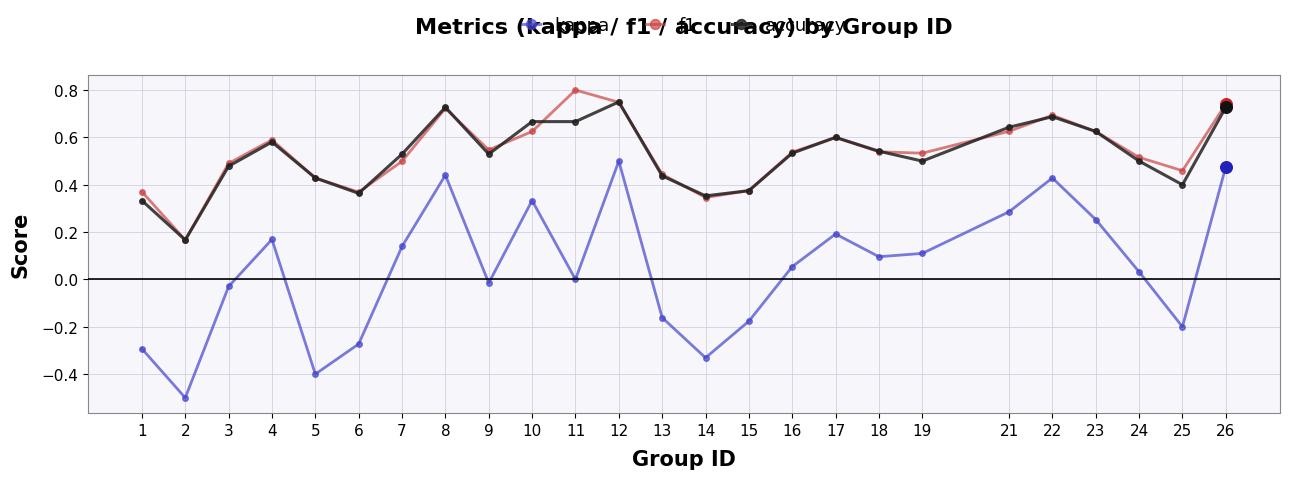

Which series has the widest spread of values?

kappa